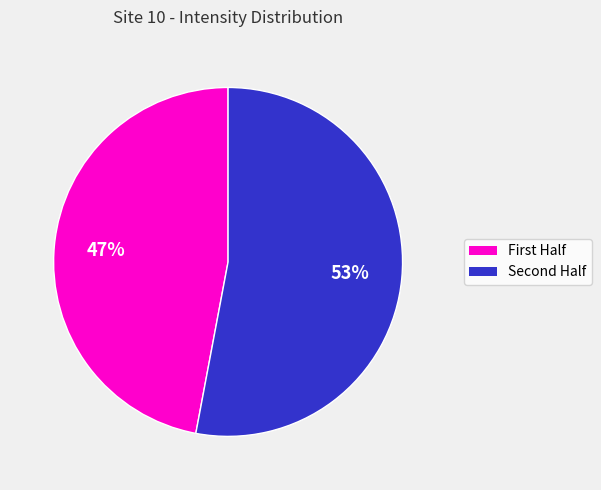

To the nearest percent, what is the difference between the largest and smallest slice percentages?

6%